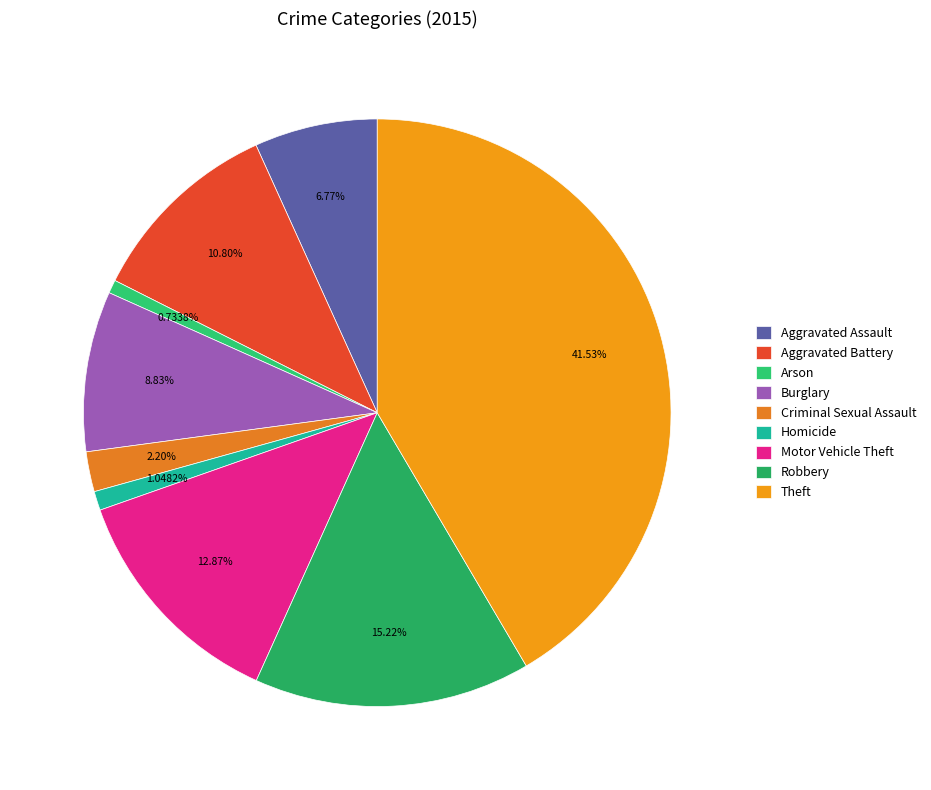

To the nearest percent, what is the combined percentage of Motor Vehicle Theft and Criminal Sexual Assault?

15%